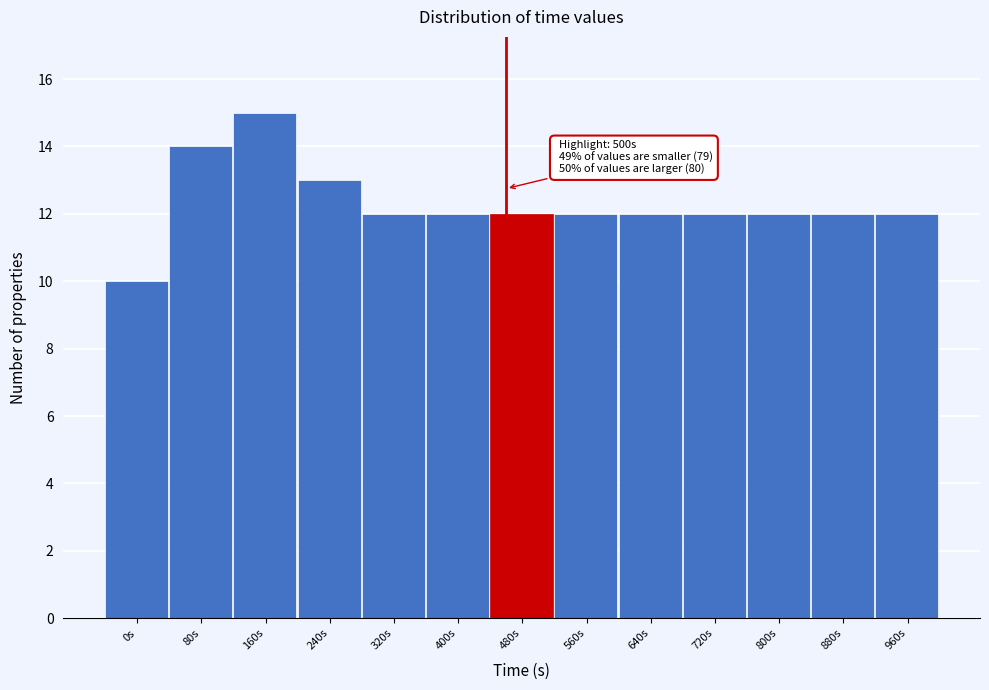

Reading left to right, extract all data points from this chart.

0s=10	80s=14	160s=15	240s=13	320s=12	400s=12	480s=12	560s=12	640s=12	720s=12	800s=12	880s=12	960s=12